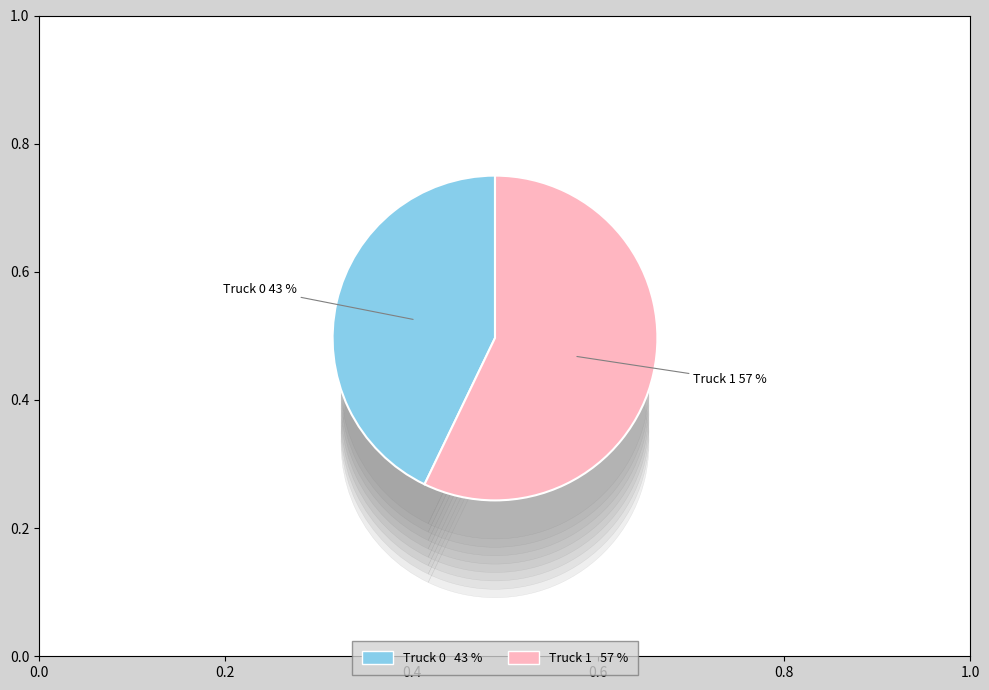

The Truck 0 slice represents 43% of the pie. True or false?

True